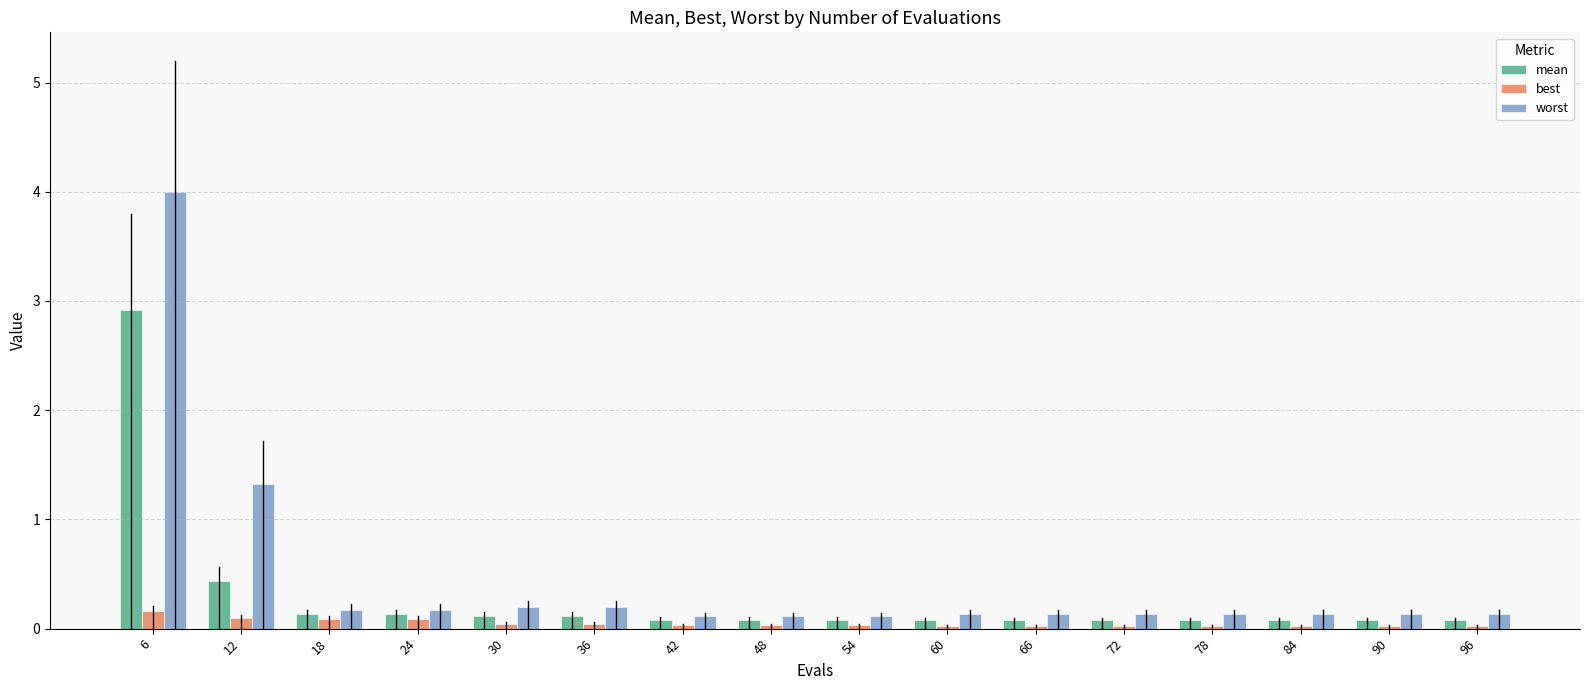

The value of mean at 54 is 0.1. True or false?

True